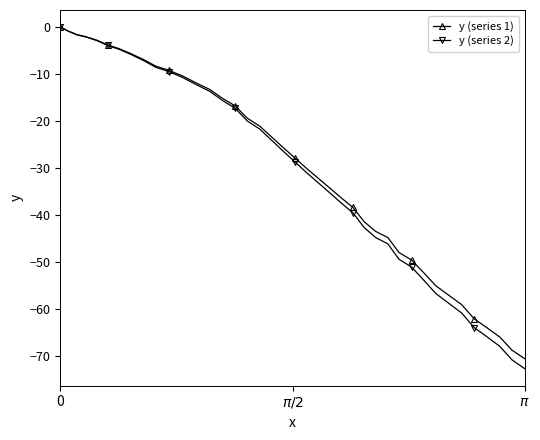

What is the value of the y (series 1) point at the 26th from the left?

-38.4